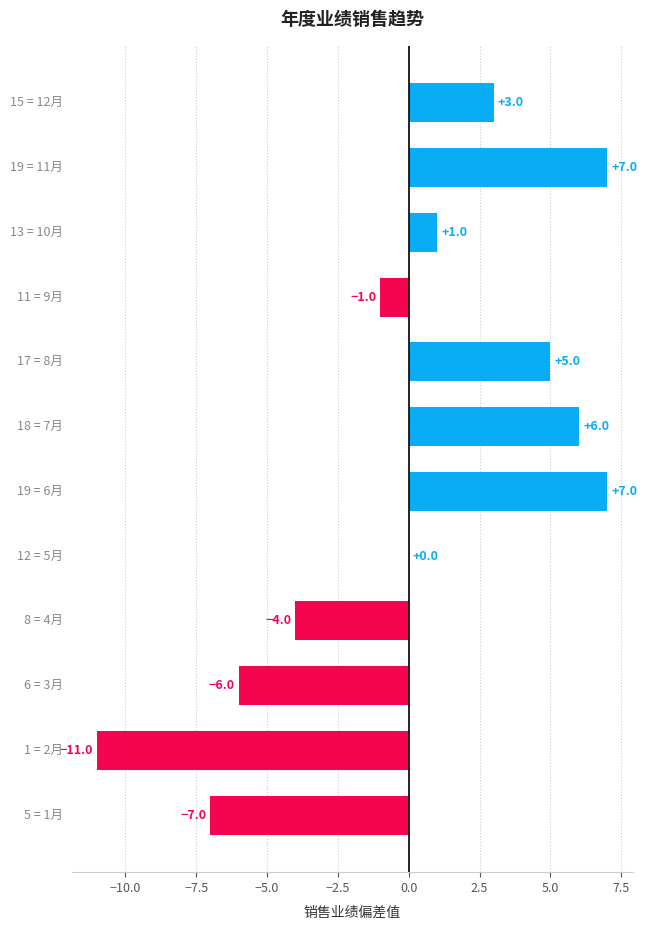

What is the greatest value displayed?

7